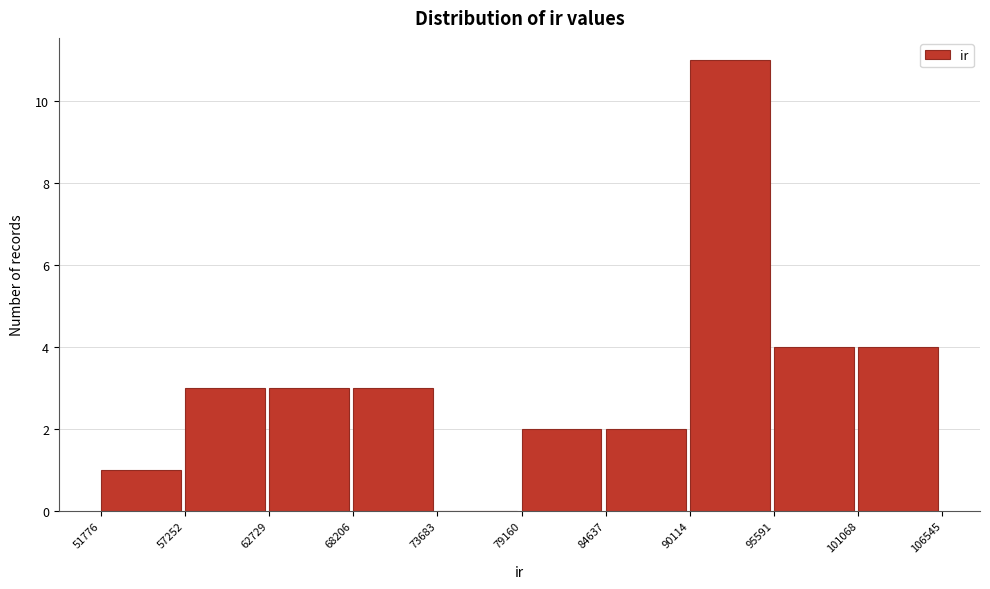

Reading left to right, list every bar in this chart as the range it spans on the x-axis followed by its height. The values are not printed on the chart, so give them approximately, as read against the axis.

51776 to 57252: 1
57252 to 62729: 3
62729 to 68206: 3
68206 to 73683: 3
73683 to 79160: 0
79160 to 84637: 2
84637 to 90114: 2
90114 to 95591: 11
95591 to 101068: 4
101068 to 106545: 4